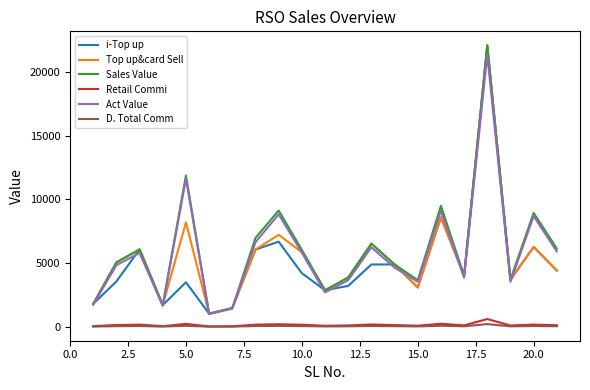

True or false: Retail Commi and Sales Value cross at least once.

False